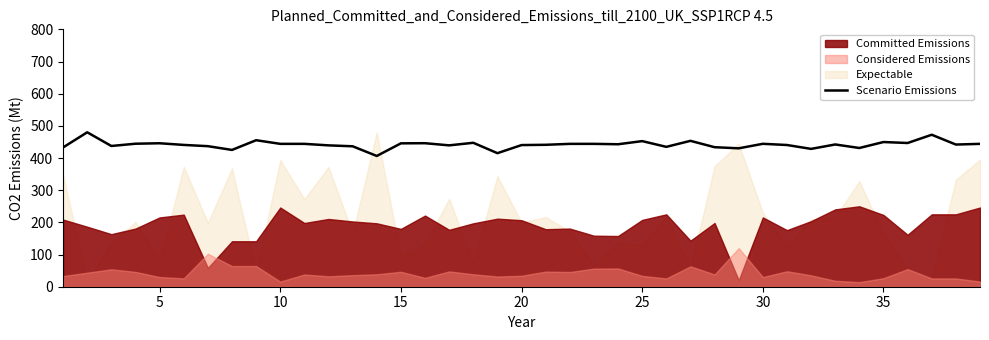

What is the minimum value for Scenario Emissions?

406.4